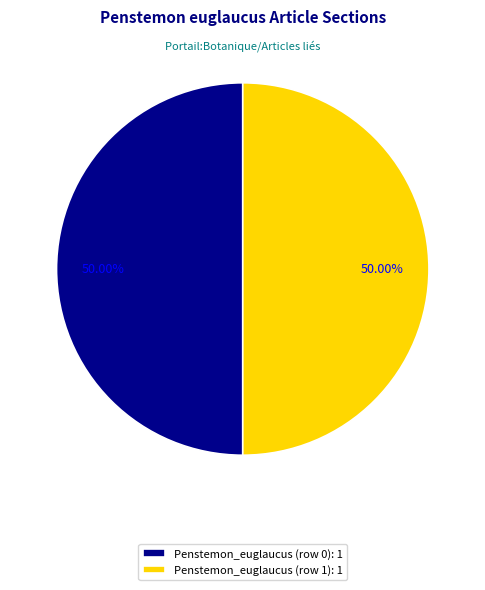

Is the sum of Penstemon_euglaucus (row 1): 1 and Penstemon_euglaucus (row 0): 1 greater than half?

Yes